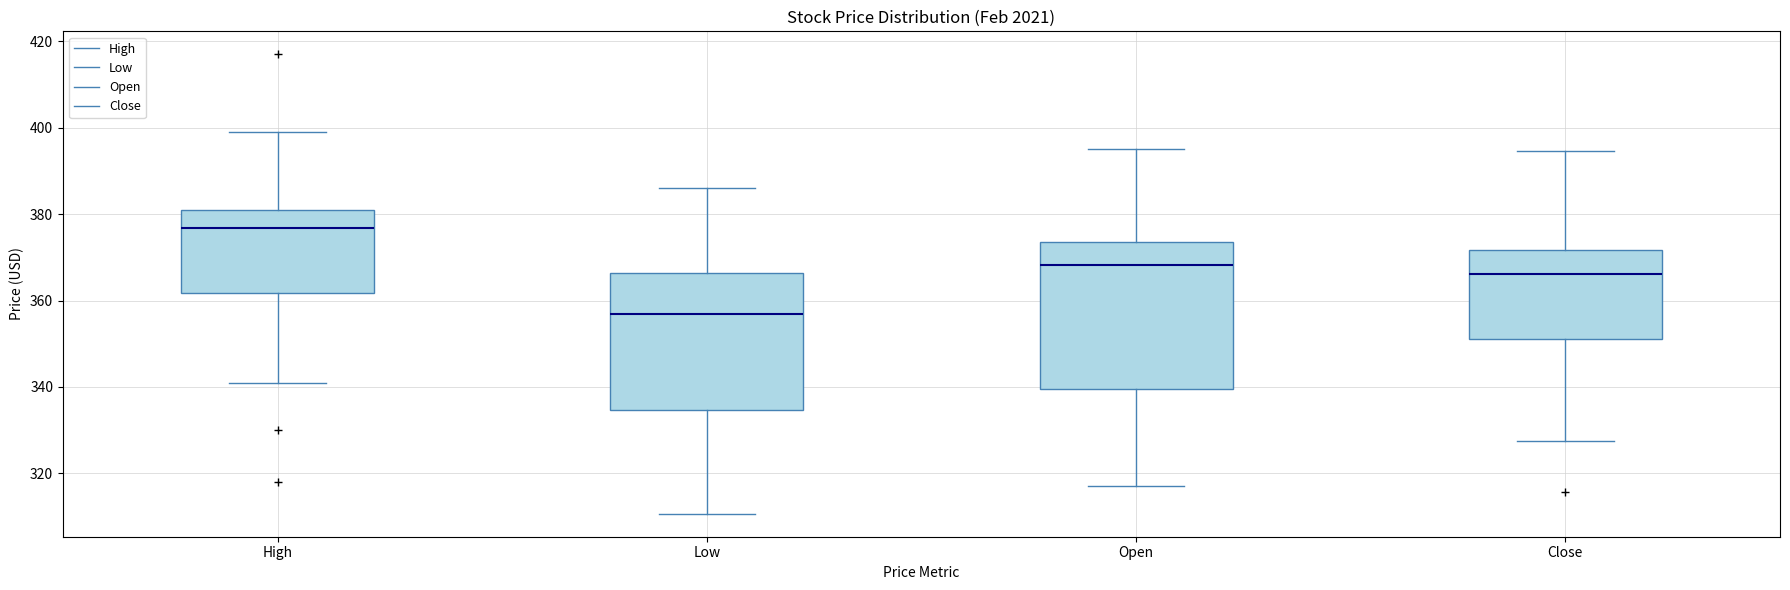

Comparing the boxes themselves (not the whiskers), which one is the tallest?

Open